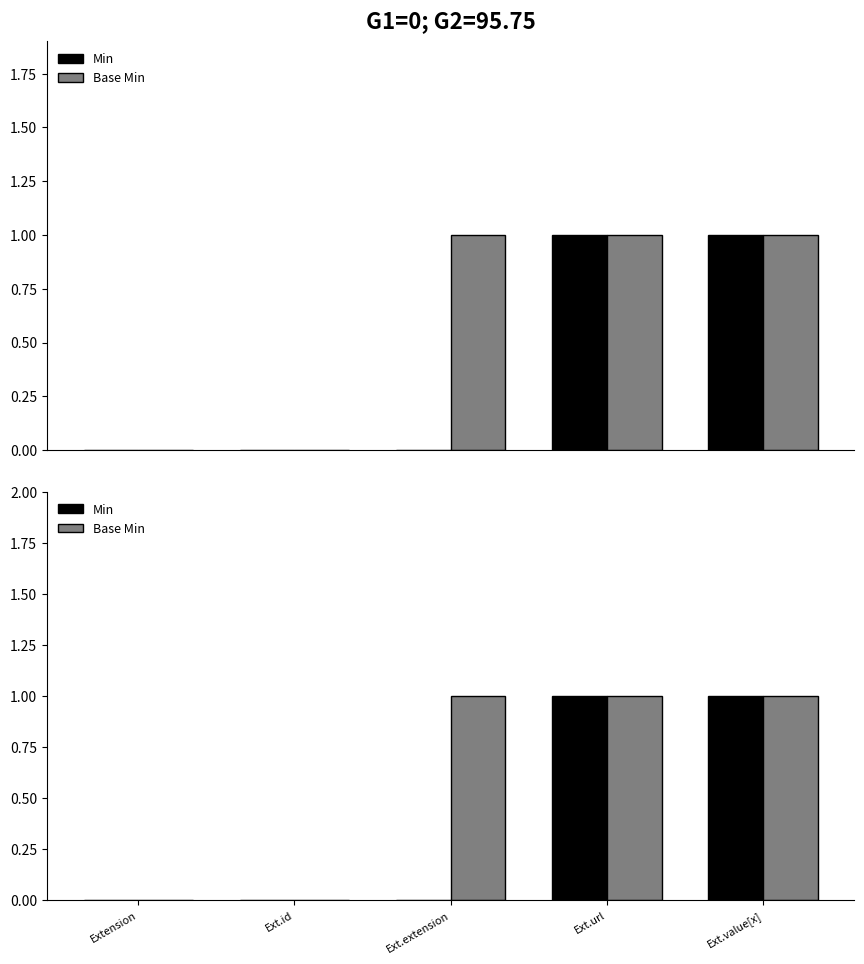

Reading left to right, what are all the values shown in this chart?

Min: Extension=0	Ext.id=0	Ext.extension=0	Ext.url=1	Ext.value[x]=1
Base Min: Extension=0	Ext.id=0	Ext.extension=1	Ext.url=1	Ext.value[x]=1